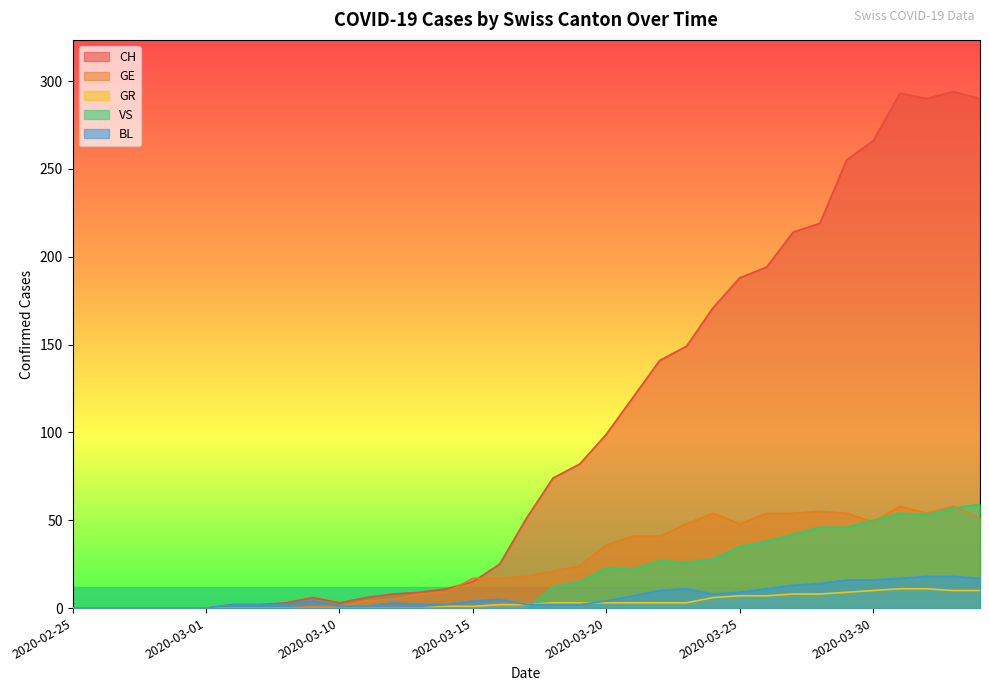

What is the label of the 23rd point from the right?

2020-03-12